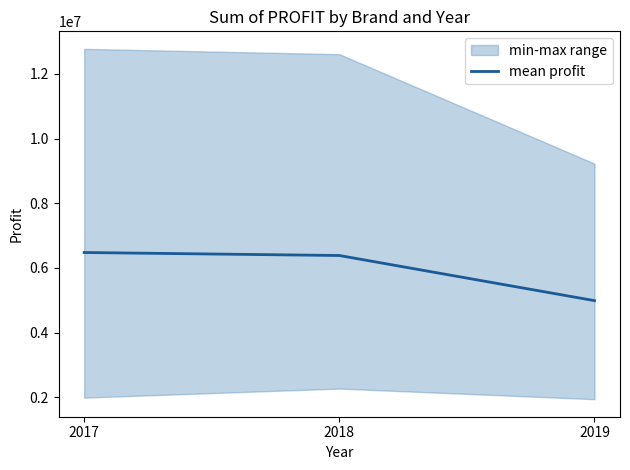

What is the sum of the values at 2017 and 2018?

12861874